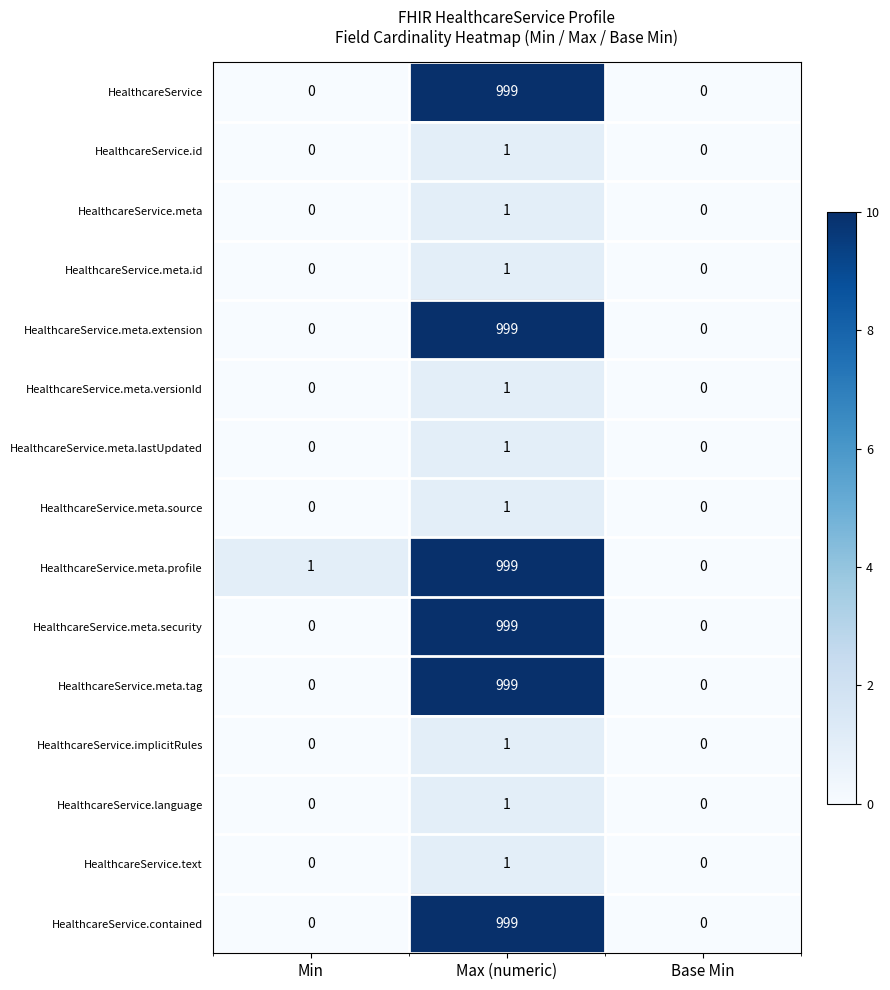

How many HealthcareService.meta.source values are between 0 and 1?

3